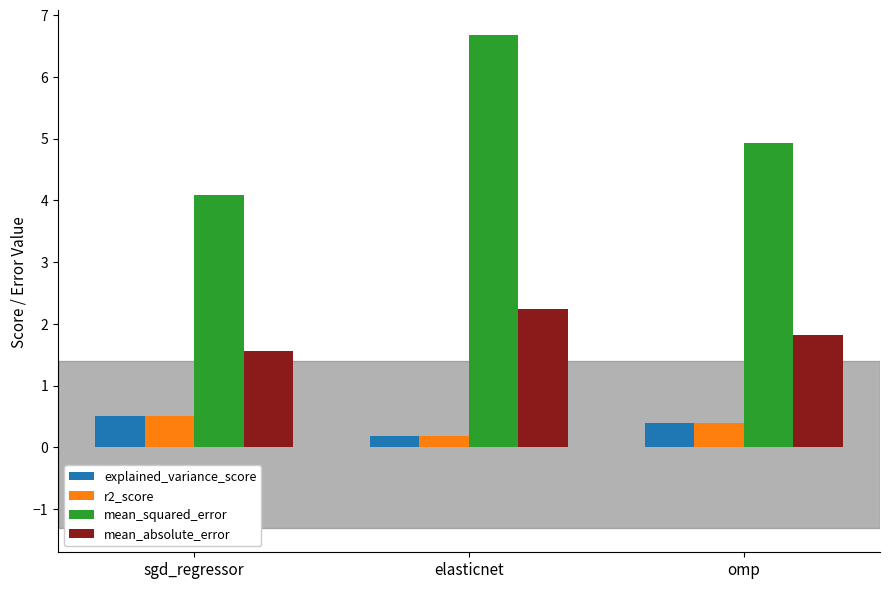

What is the sum of the r2_score values at sgd_regressor and omp?

0.9